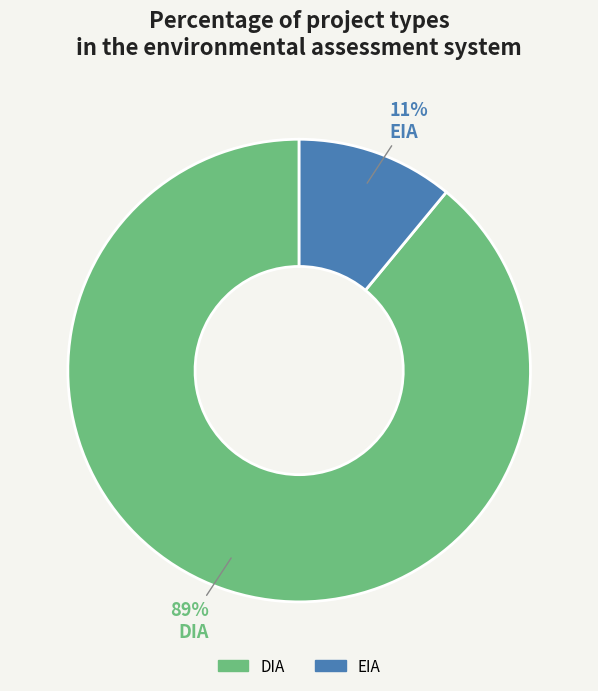

Which slice is the smallest?

EIA